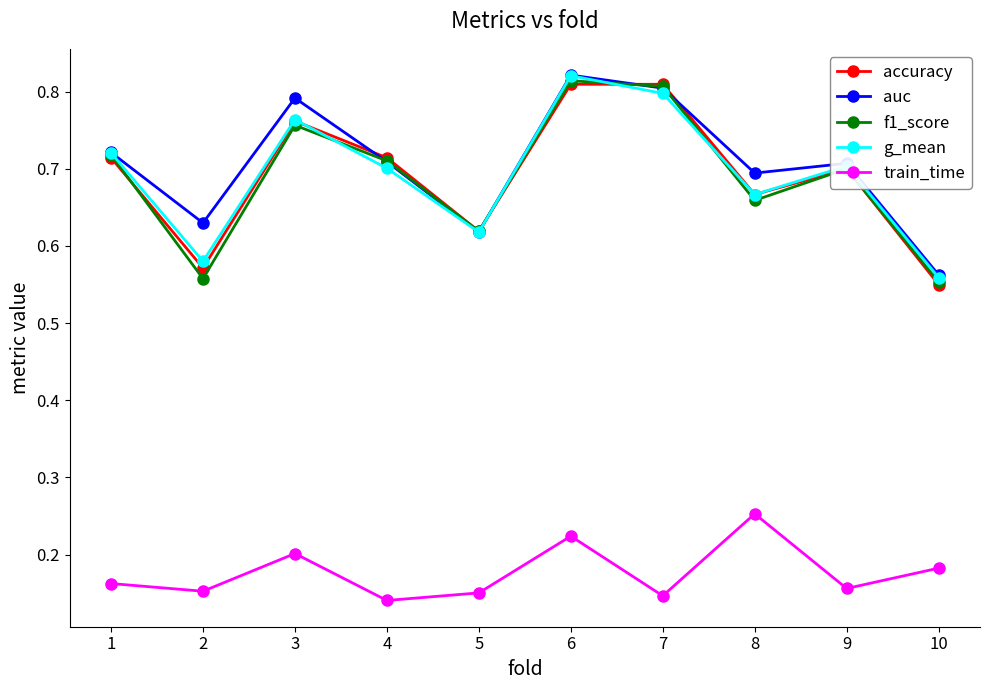

The value of train_time at 4 is 0.0. True or false?

False